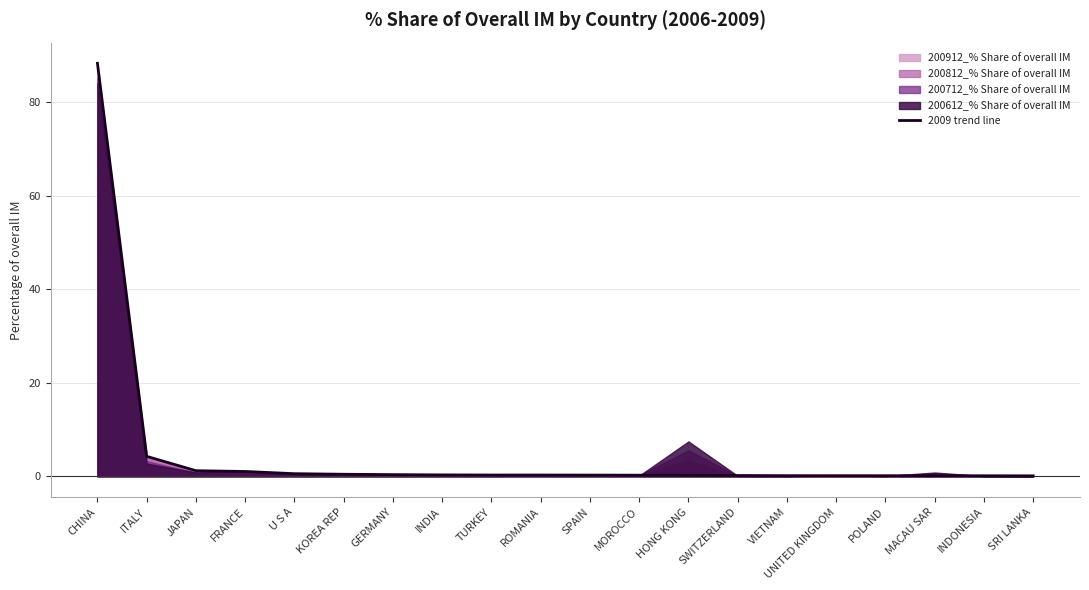

Rank the categories by value from lowest to highest.

SRI LANKA, INDONESIA, MACAU SAR, POLAND, UNITED KINGDOM, VIETNAM, SWITZERLAND, HONG KONG, MOROCCO, SPAIN, ROMANIA, TURKEY, INDIA, GERMANY, KOREA REP, U S A, FRANCE, JAPAN, ITALY, CHINA